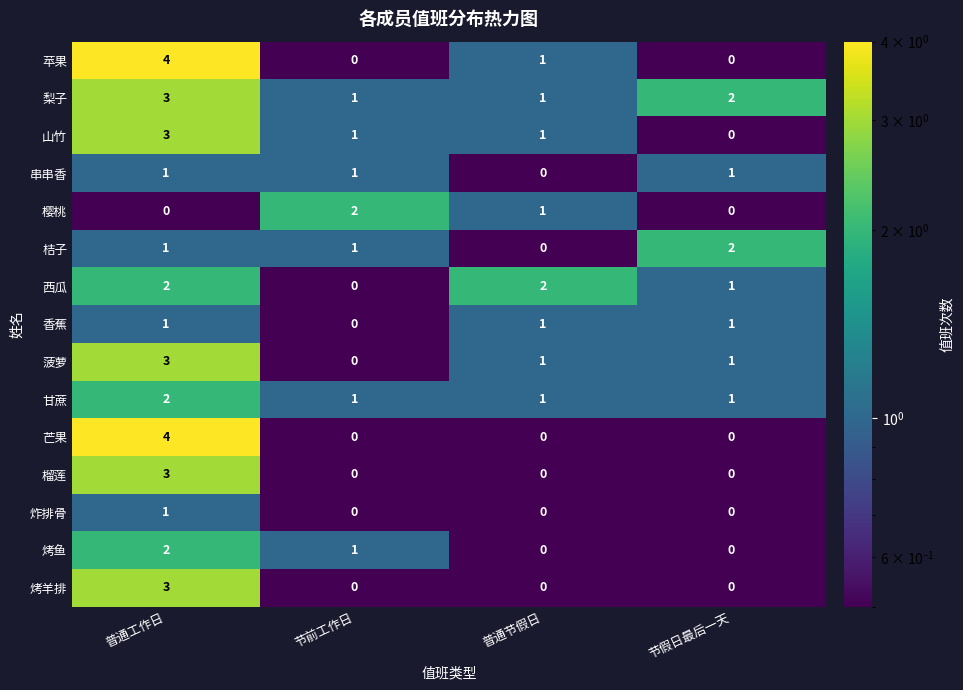

Which category has the highest value across all series?

普通工作日